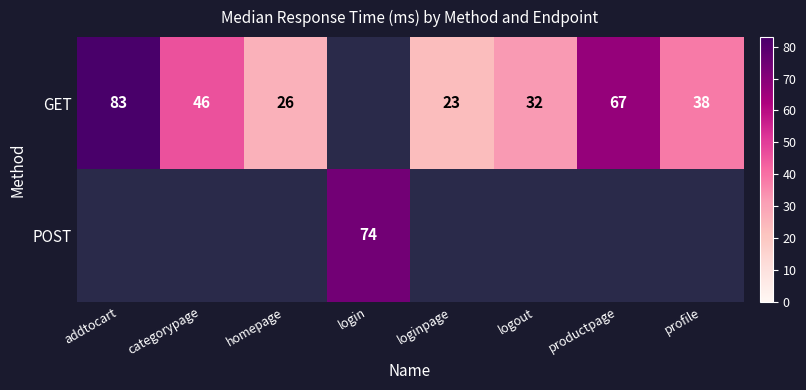

True or false: GET has a value of 139.7 at addtocart.

False